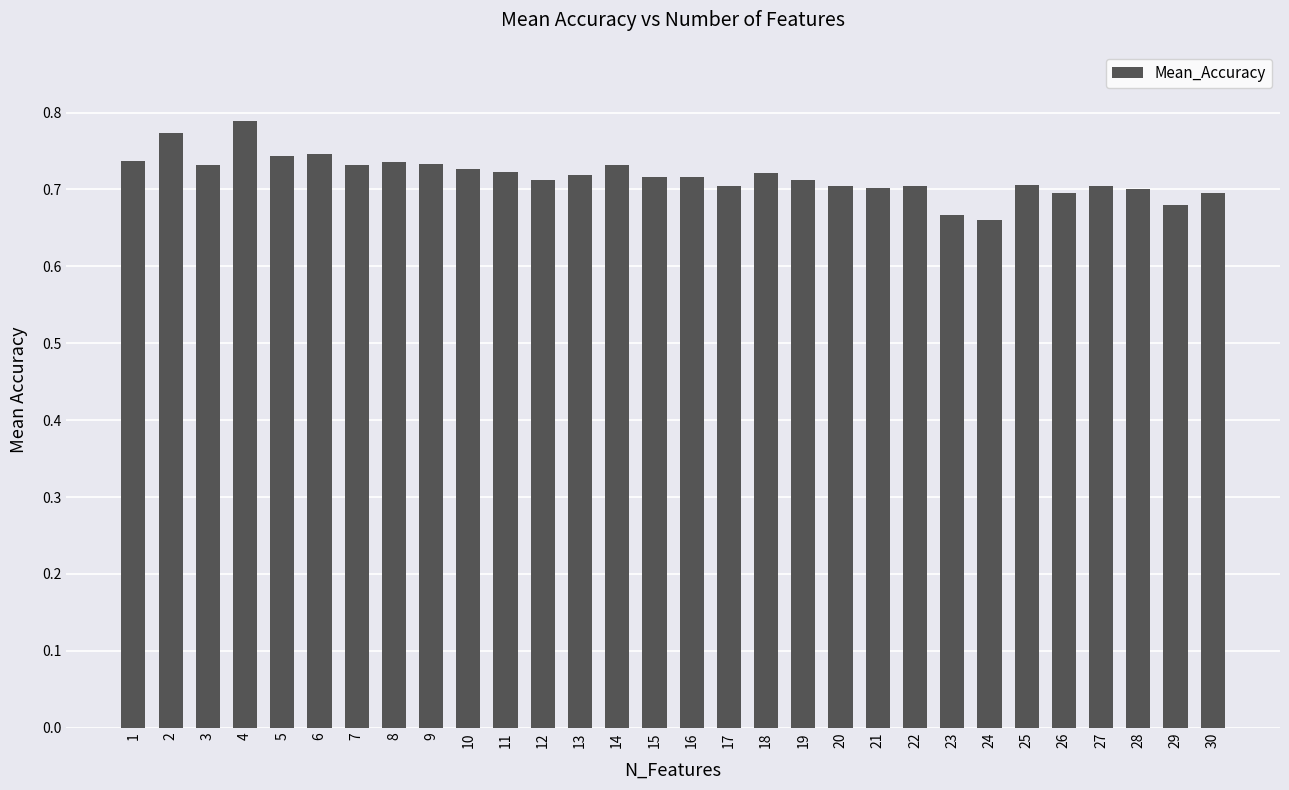

The value at 26 is 0.7. True or false?

True